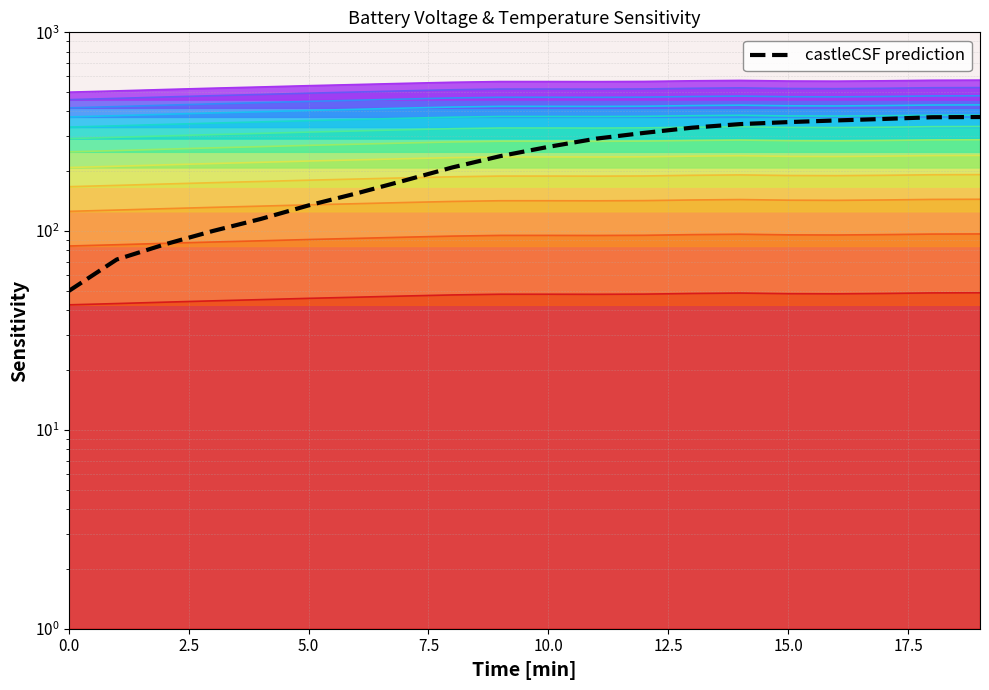

What is the average value?

235.8